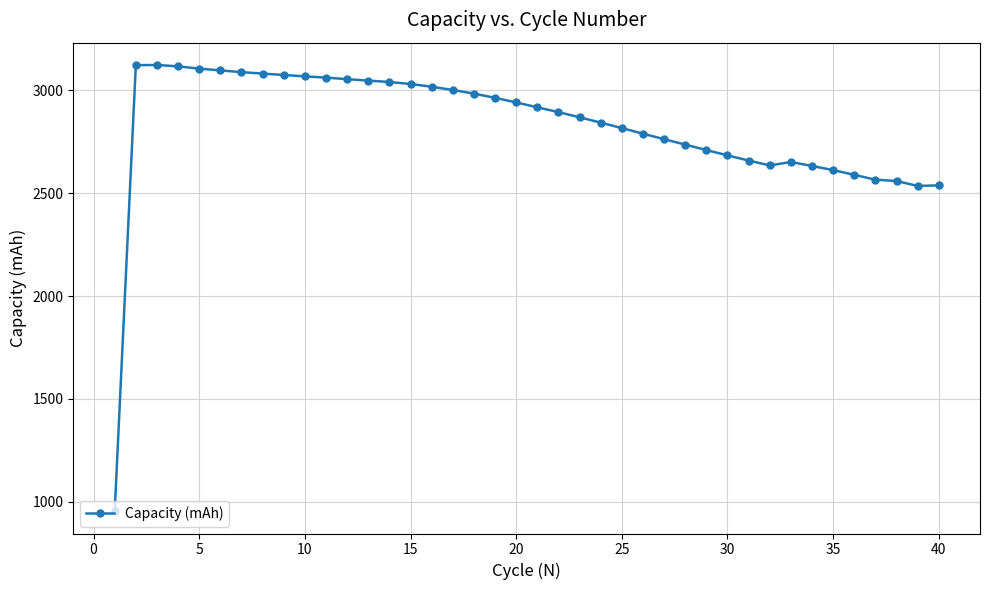

What is the value of the 16th point from the left?

3017.4